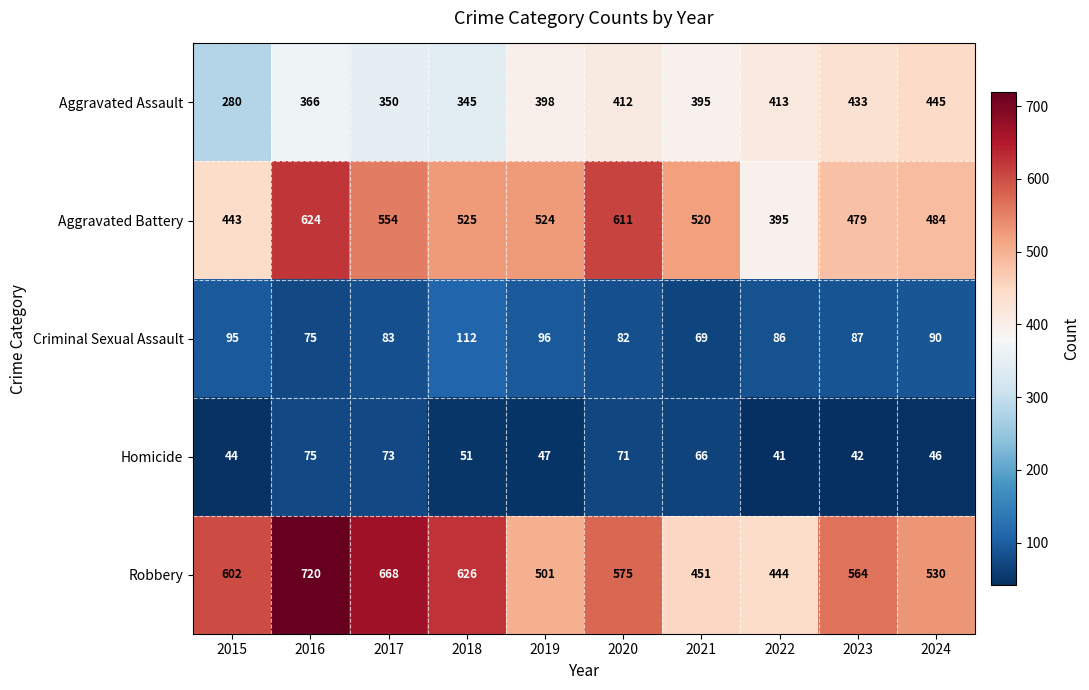

At which category is the sum across all series the highest?

2016